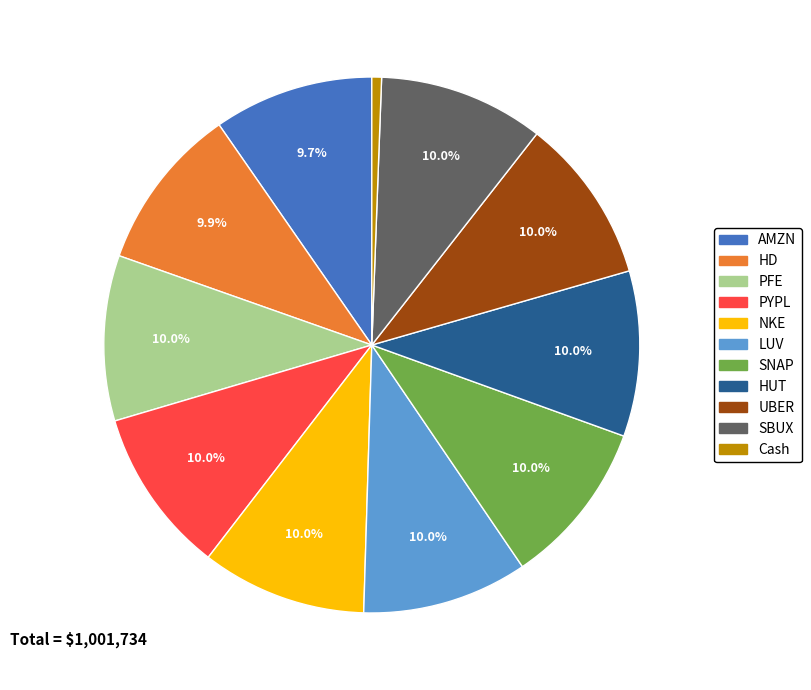

What percentage is the SBUX slice, to the nearest percent?

10%